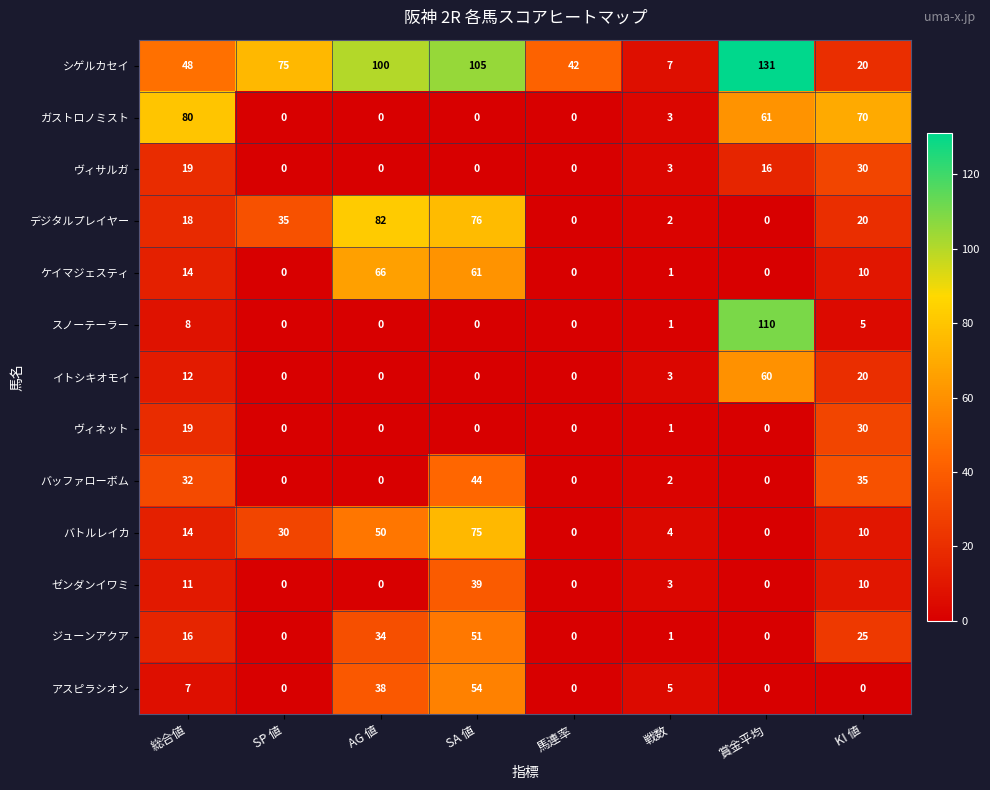

How many series are shown in this chart?

13